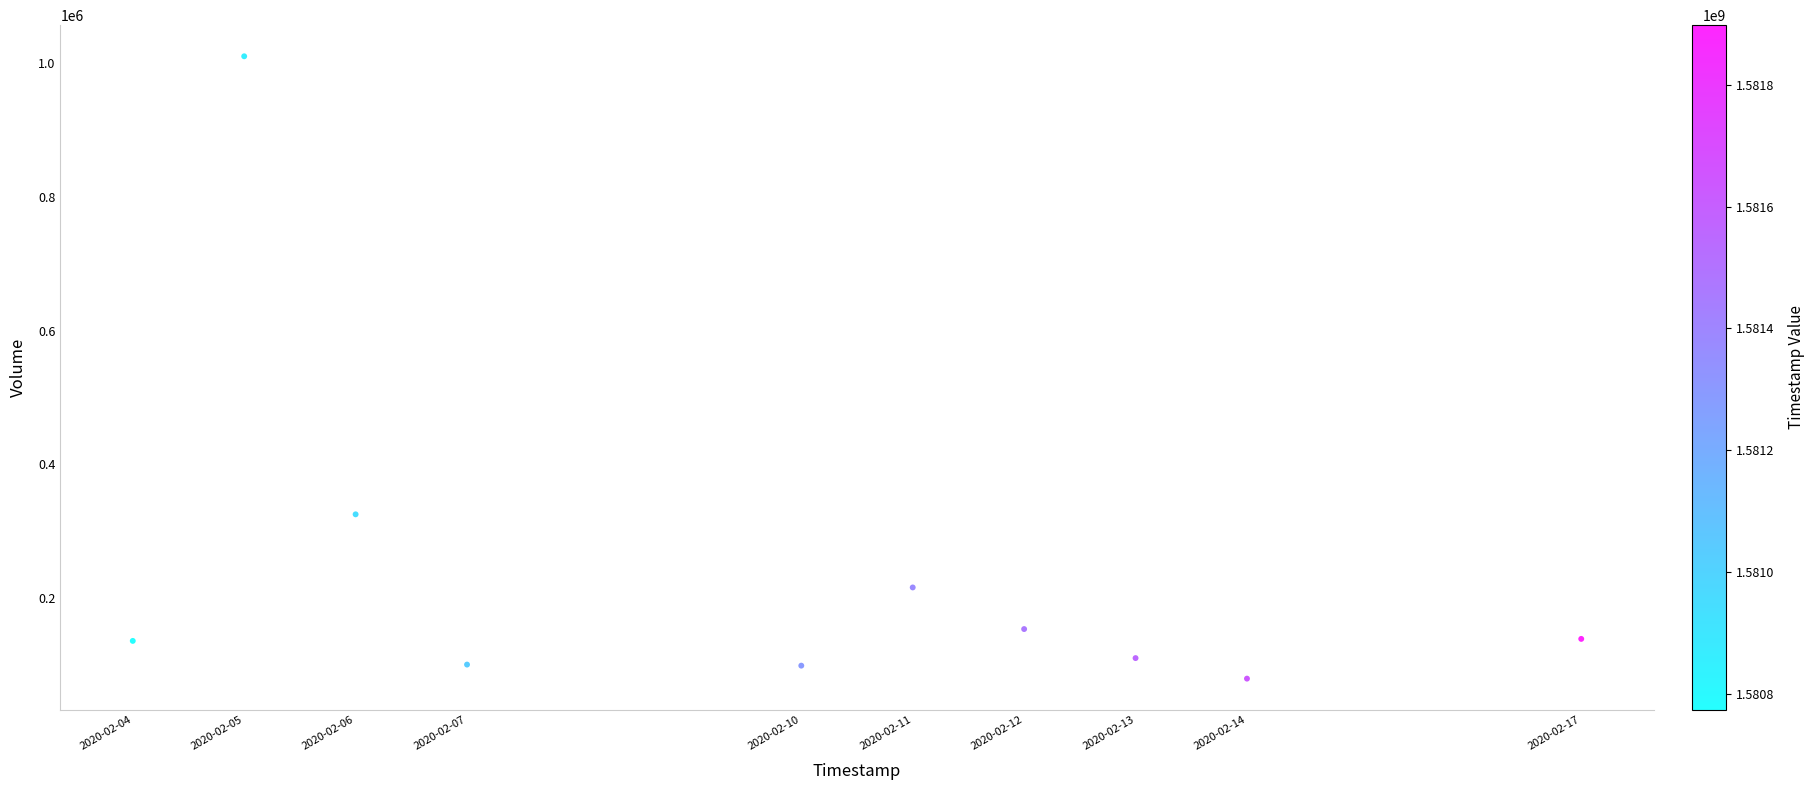

What Y value in the scatter plot is closest to 545050?

325500